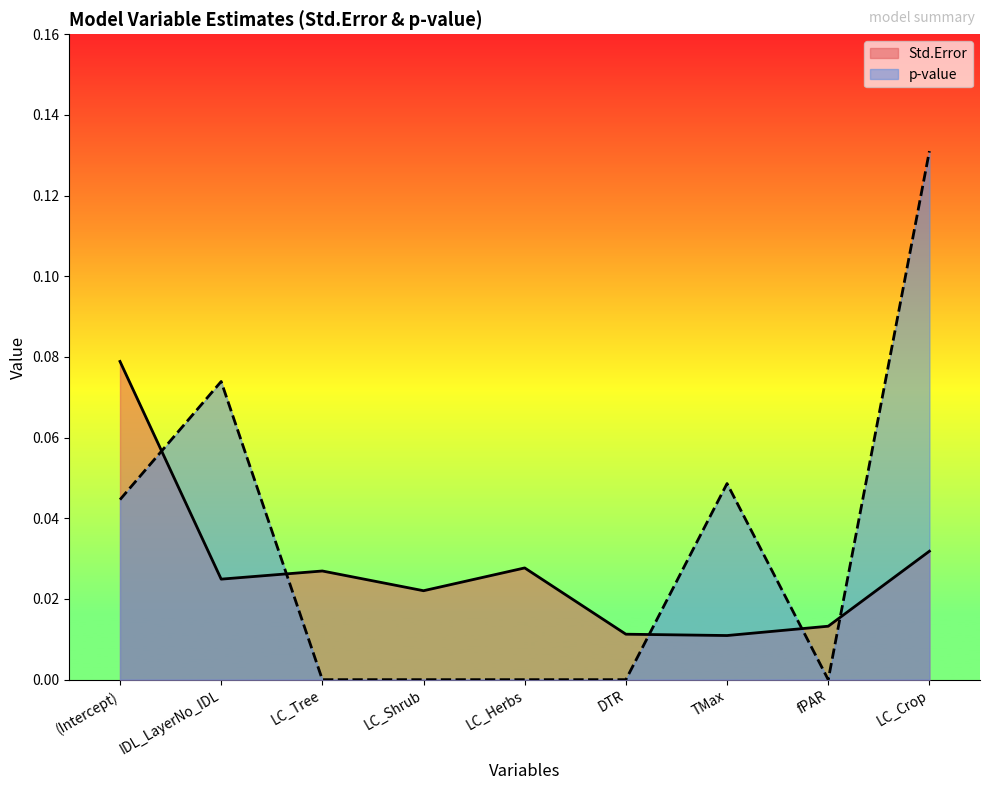

How many lines are shown in the chart?

2